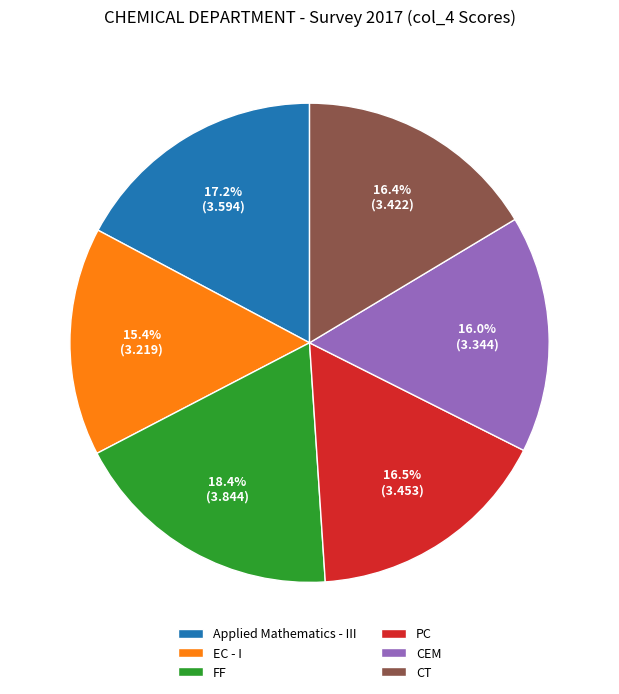

Is there a majority slice in this chart?

No